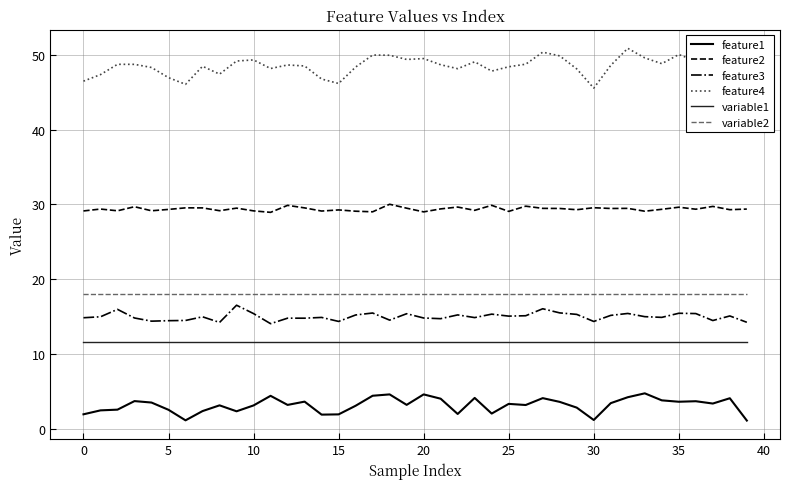

The value of feature1 at 27 is 7.2. True or false?

False